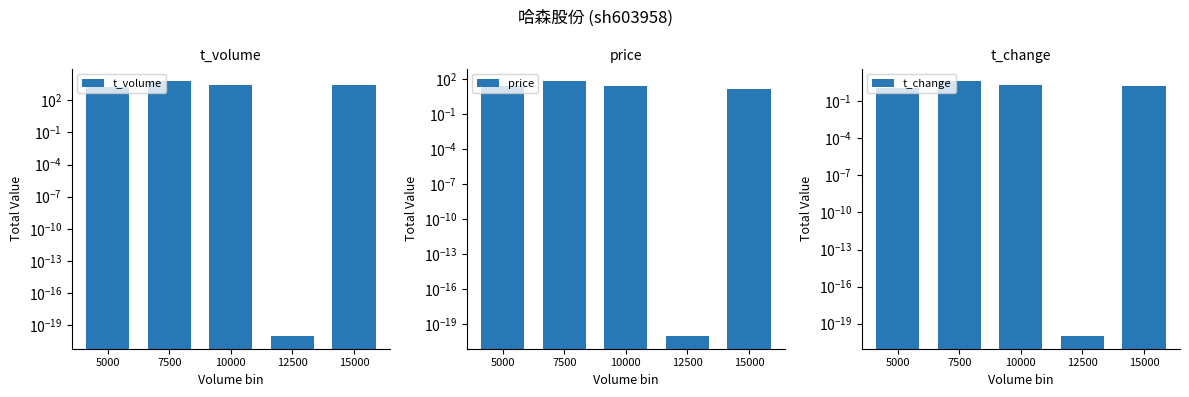

At which label does t_change first exceed 1?

5000